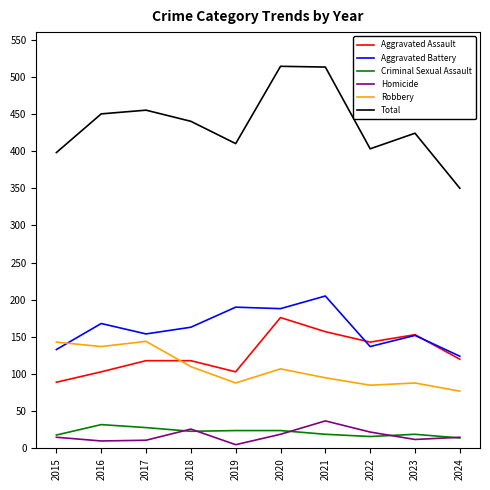

Which series has the largest total across all categories?

Total